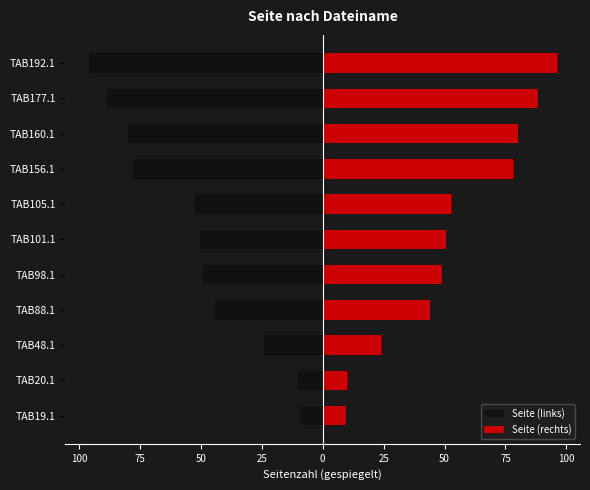

What is the difference between the maximum and minimum values in the Seite (rechts) series?

86.5